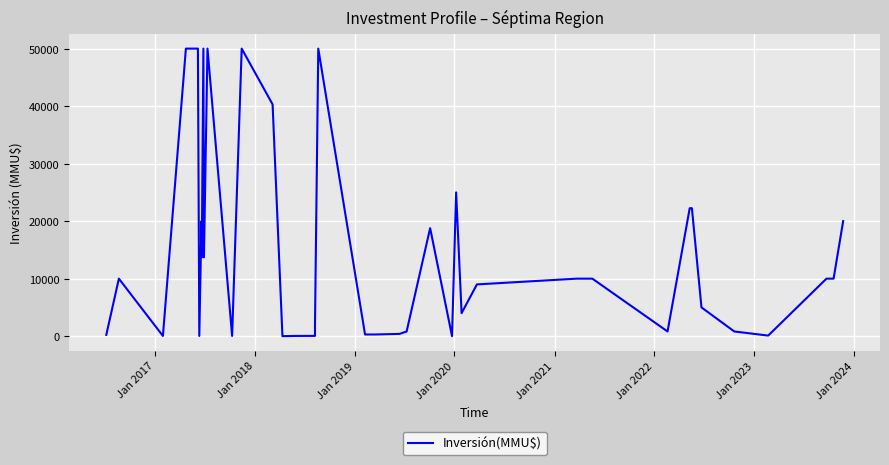

What is the greatest value displayed?

50000